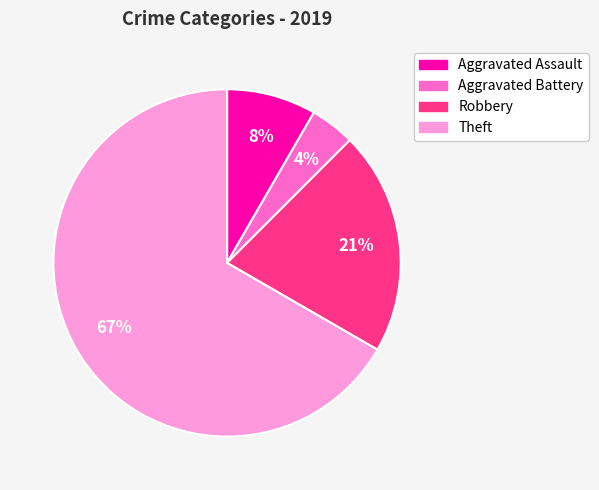

To the nearest percent, what is the difference between the Aggravated Battery and Robbery slice percentages?

17%